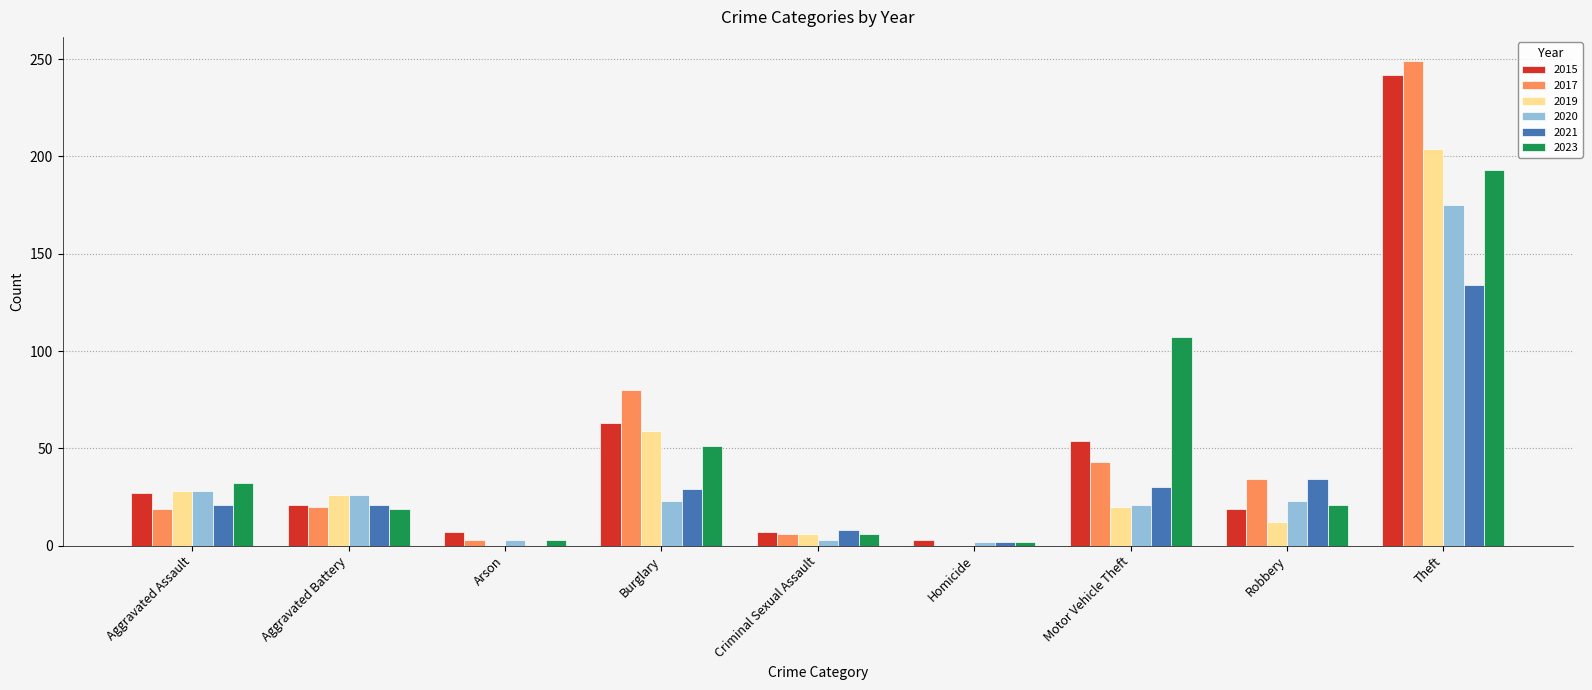

Which category has the highest value in the 2021 series?

Theft